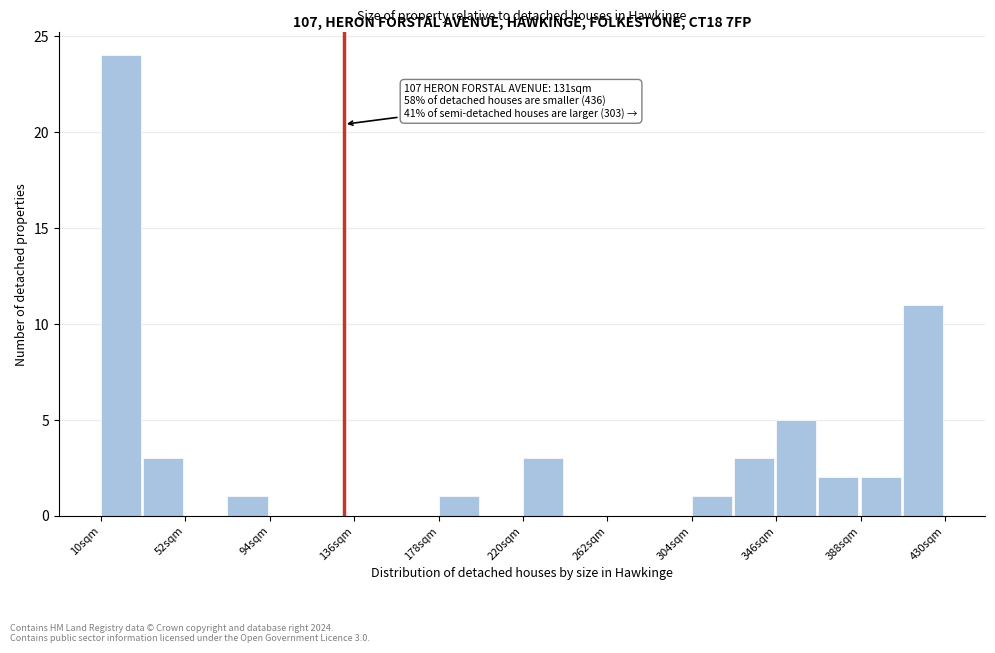

Which range on the x-axis has the tallest bar?

10 to 31